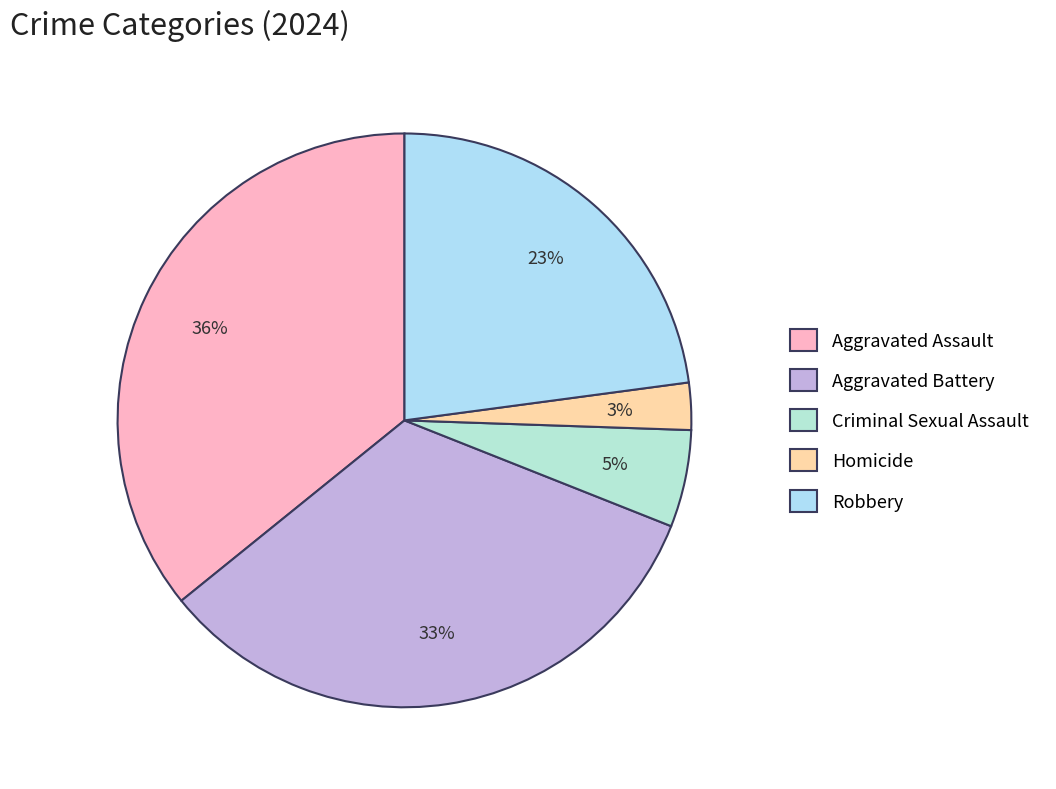

Rank the categories by value from highest to lowest.

Aggravated Assault, Aggravated Battery, Robbery, Criminal Sexual Assault, Homicide